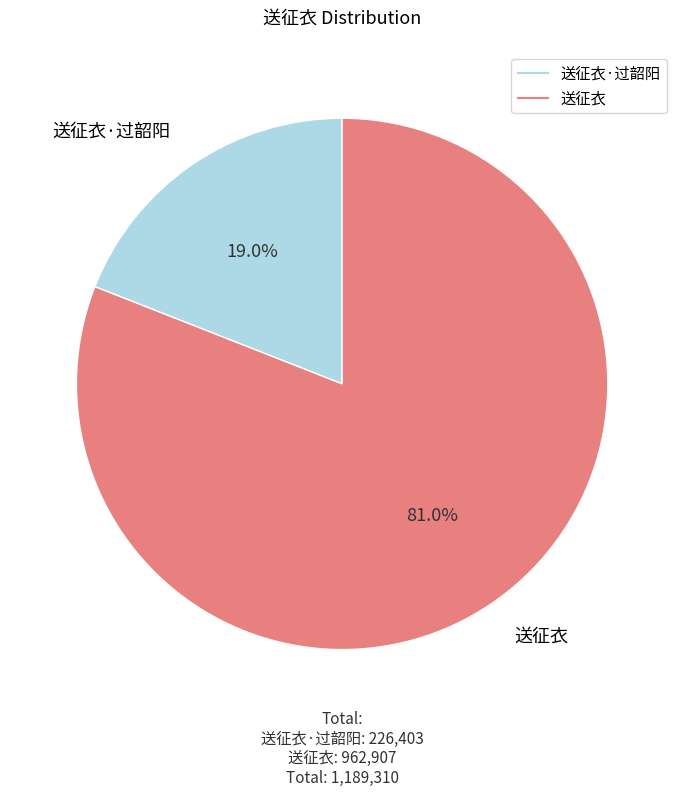

Is there a majority slice in this chart?

Yes